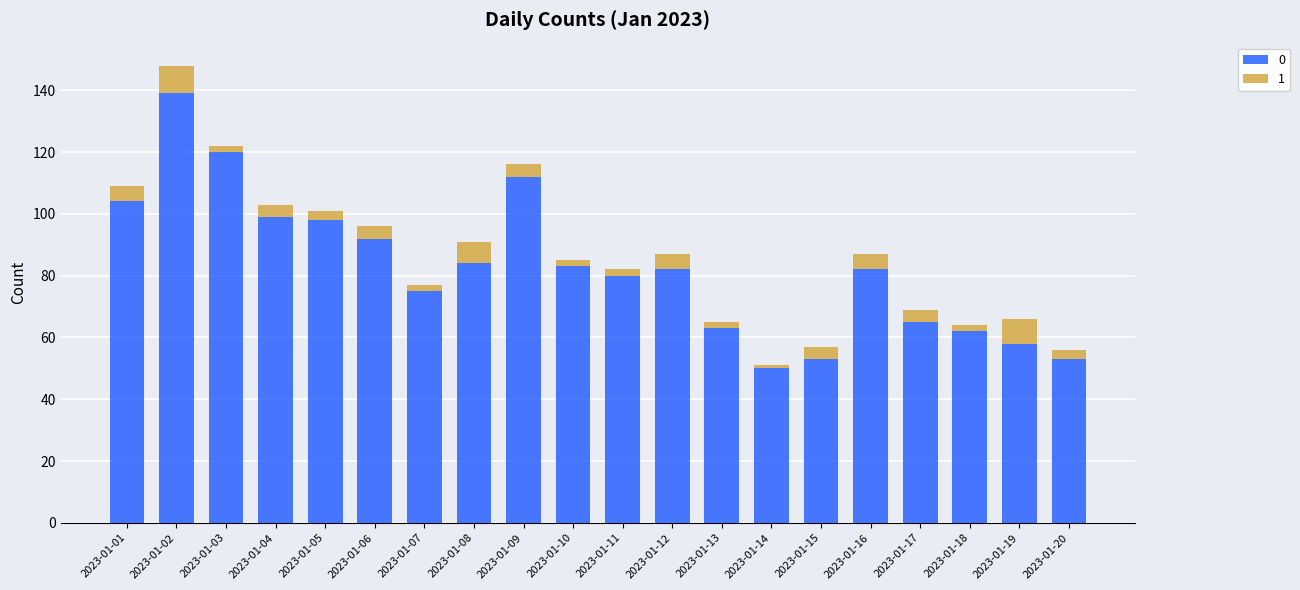

Count the number of categories in the chart.

20